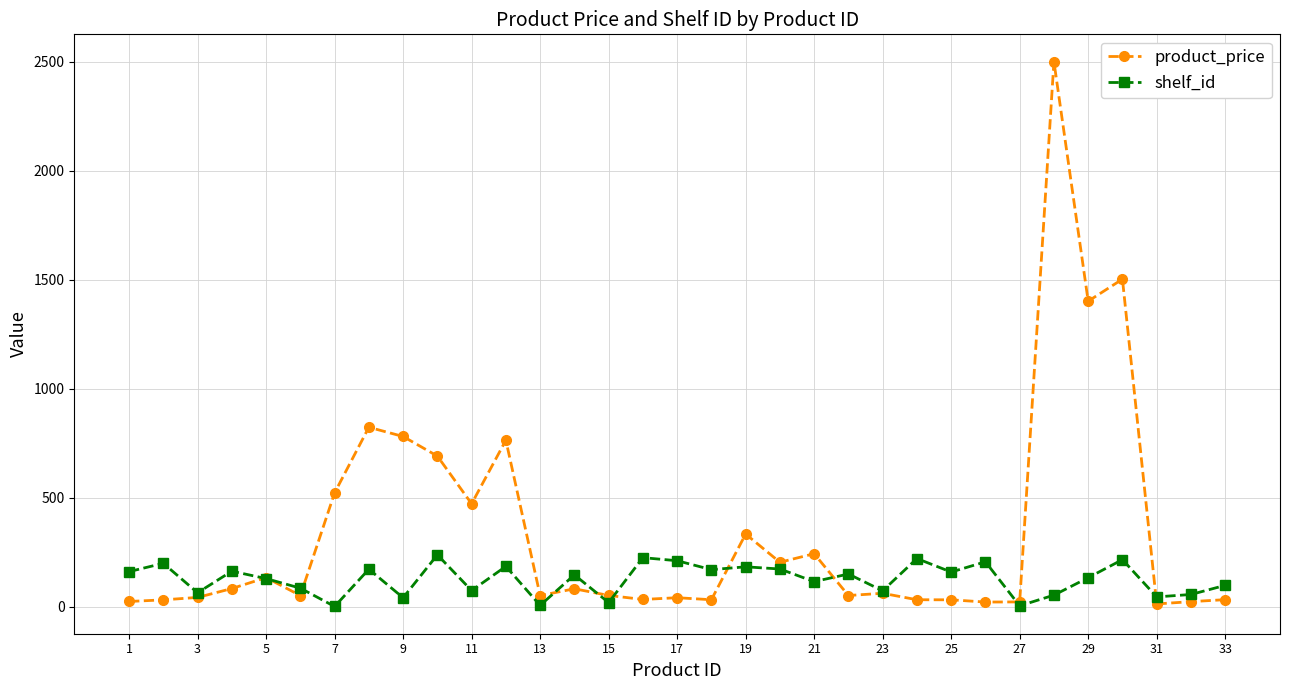

True or false: shelf_id has more than 0 interior local peaks.

True